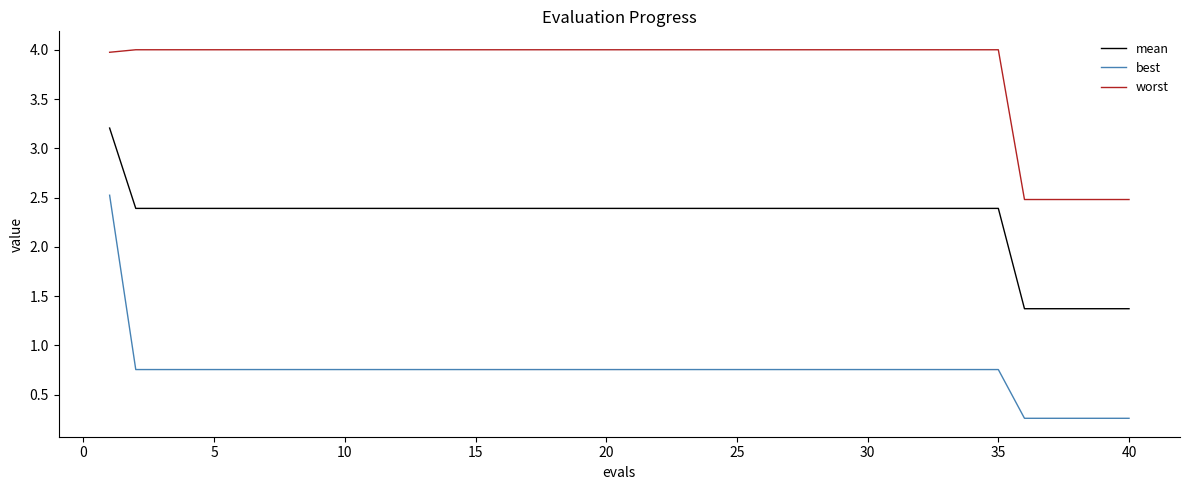

What are all the series names shown in the legend?

mean, best, worst